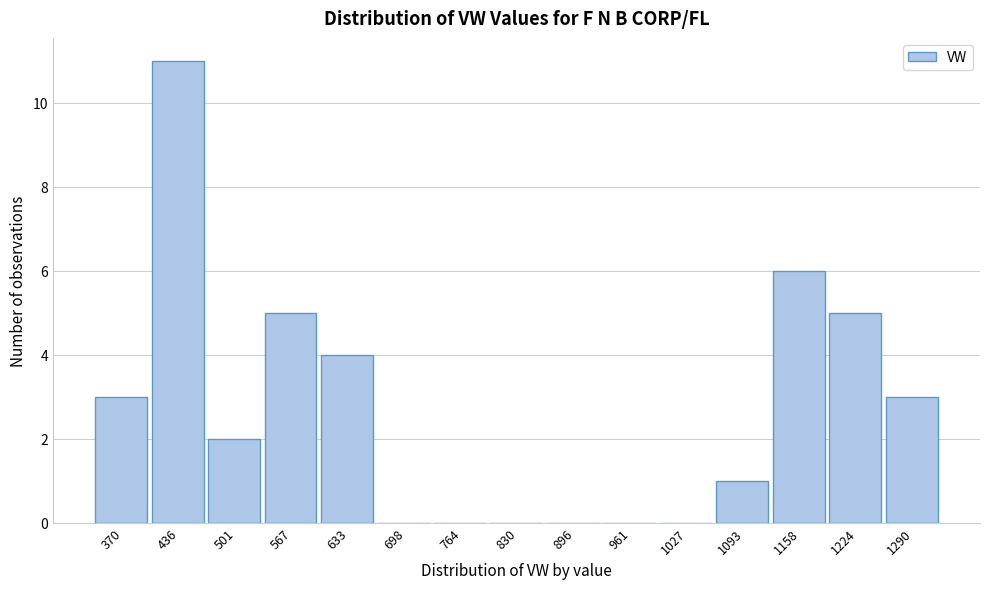

Reading left to right, transcribe all the data shown in this chart.

370=3	436=11	501=2	567=5	633=4	698=0	764=0	830=0	896=0	961=0	1027=0	1093=1	1158=6	1224=5	1290=3